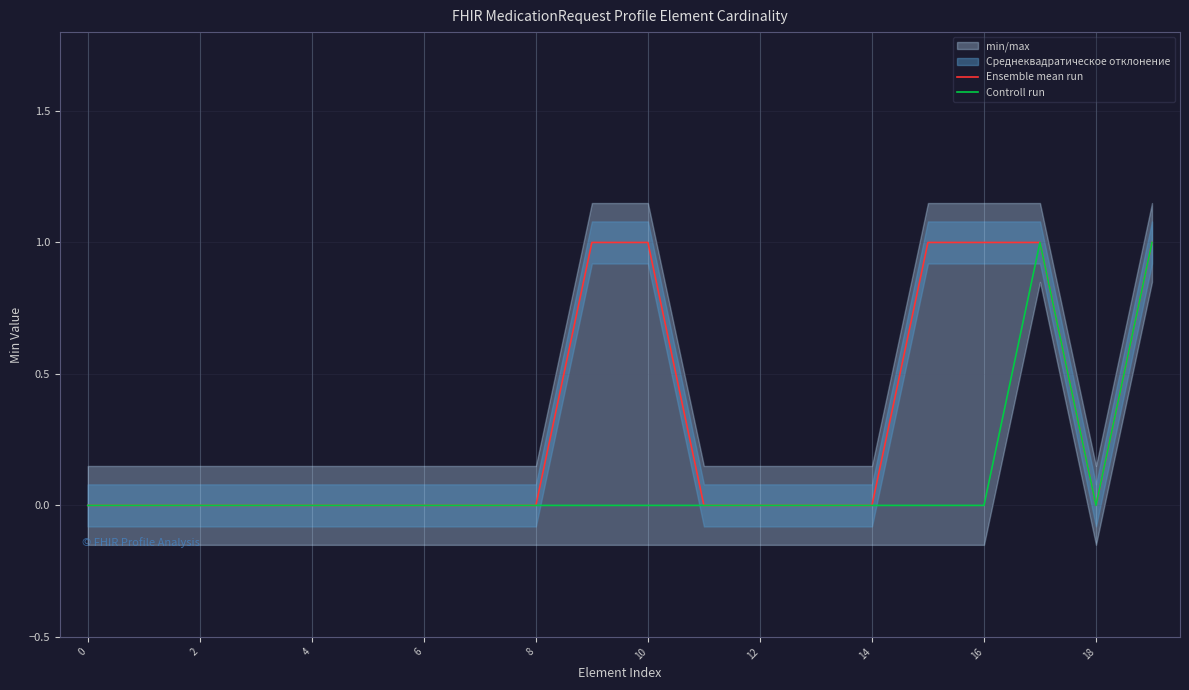

What is the difference between the maximum and second lowest values in the Ensemble mean run series?

1